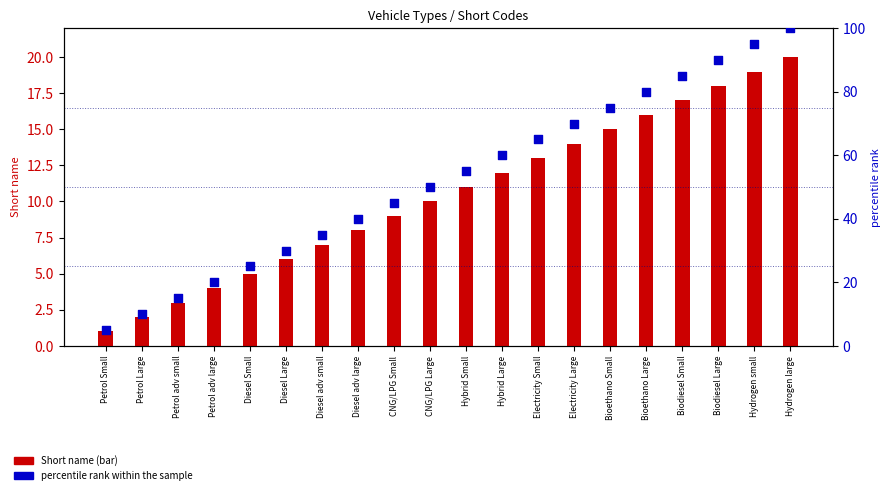

At which category is the sum across all series the highest?

Hydrogen large